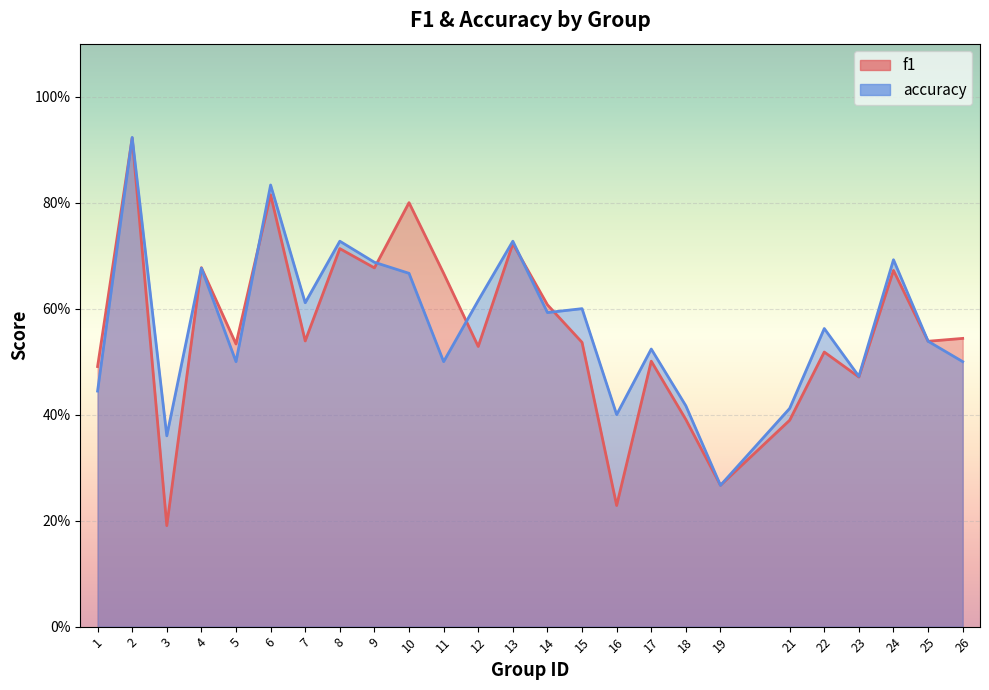

What is the maximum value shown in the chart?

0.9